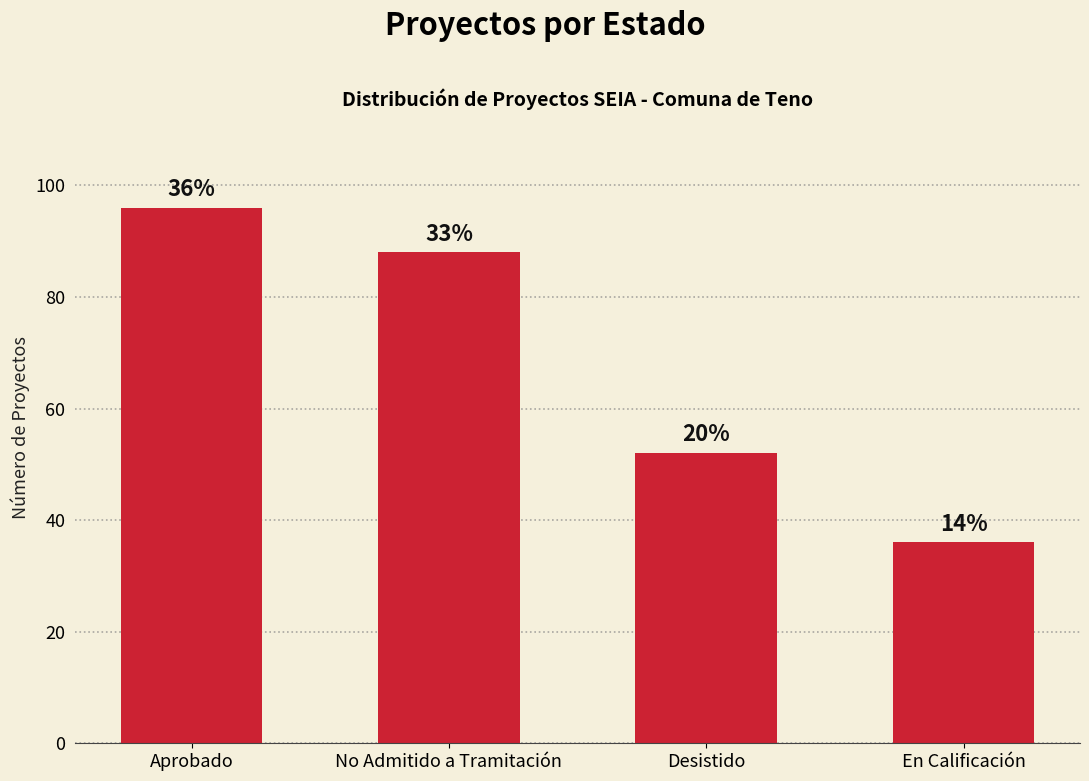

What is the change in value from Desistido to En Calificación?

-16